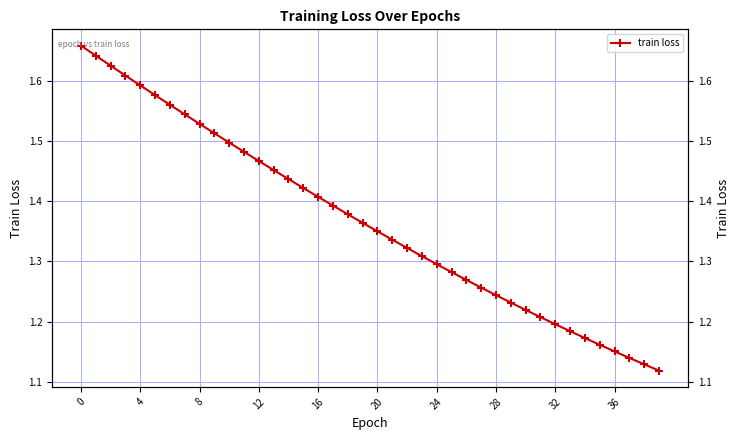

Count the number of data series in this chart.

1